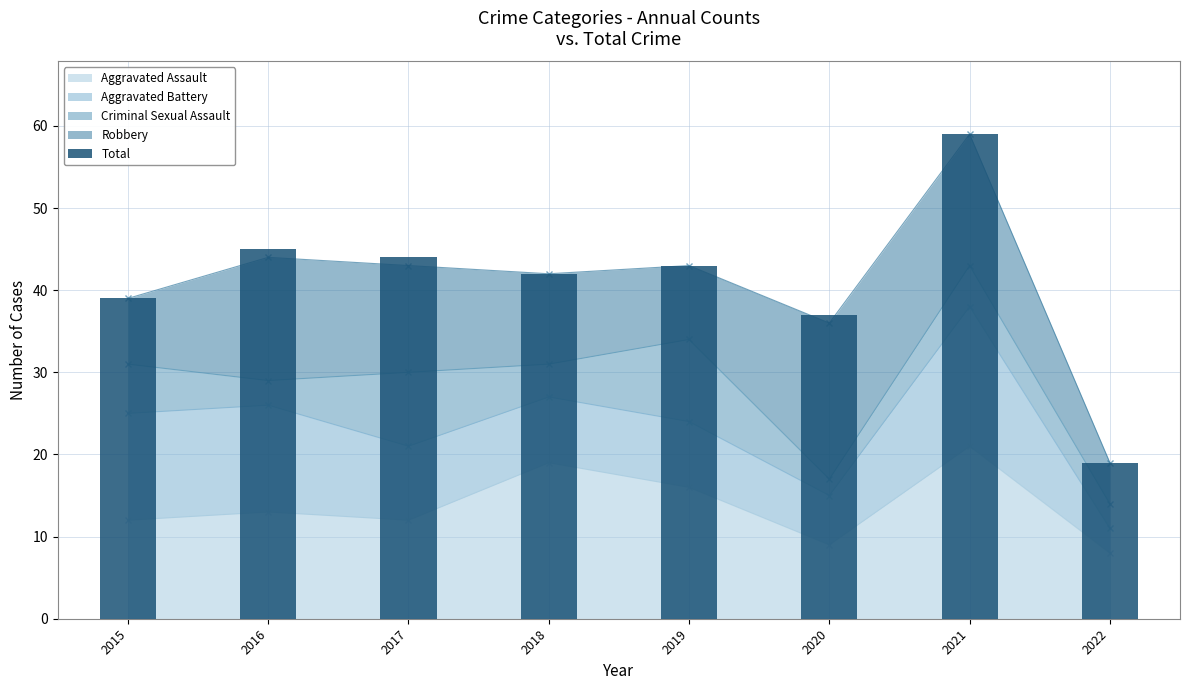

What is the difference between the values at 2017 and 2019?

1